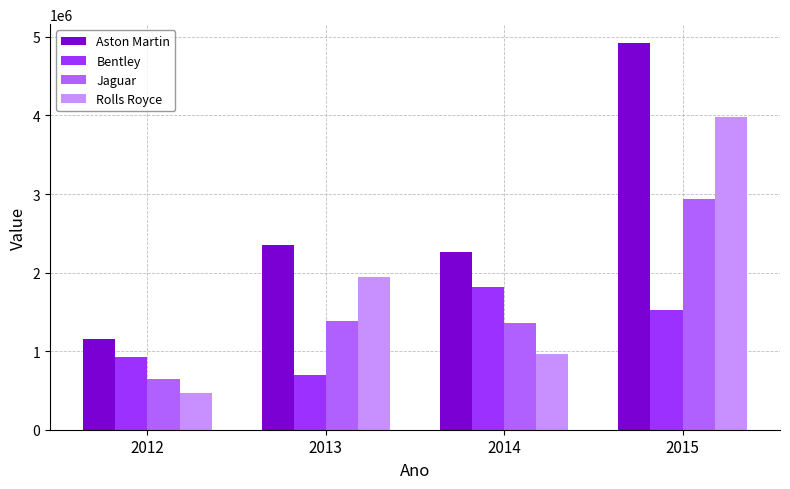

How many data points in Rolls Royce are less than 1947300?

2